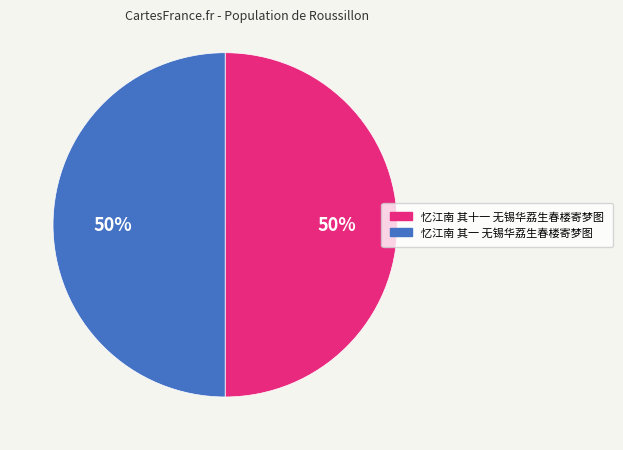

To the nearest percent, what is the combined percentage of 忆江南 其一 无锡华荔生春楼寄梦图 and 忆江南 其十一 无锡华荔生春楼寄梦图?

100%